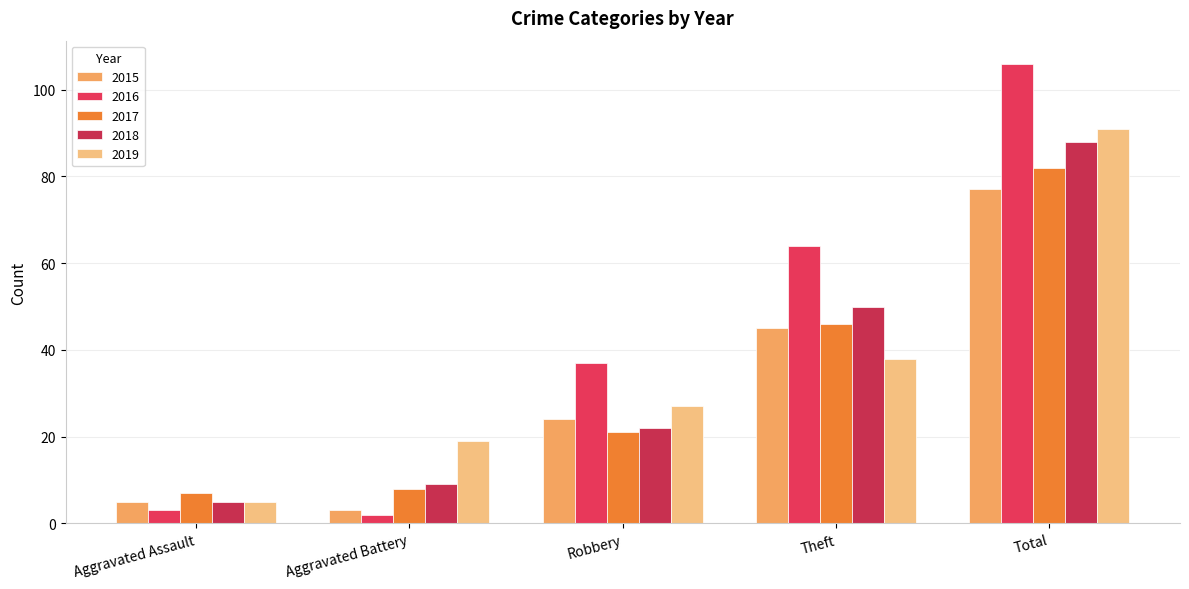

What is the label of the 4th bar from the right?

Aggravated Battery